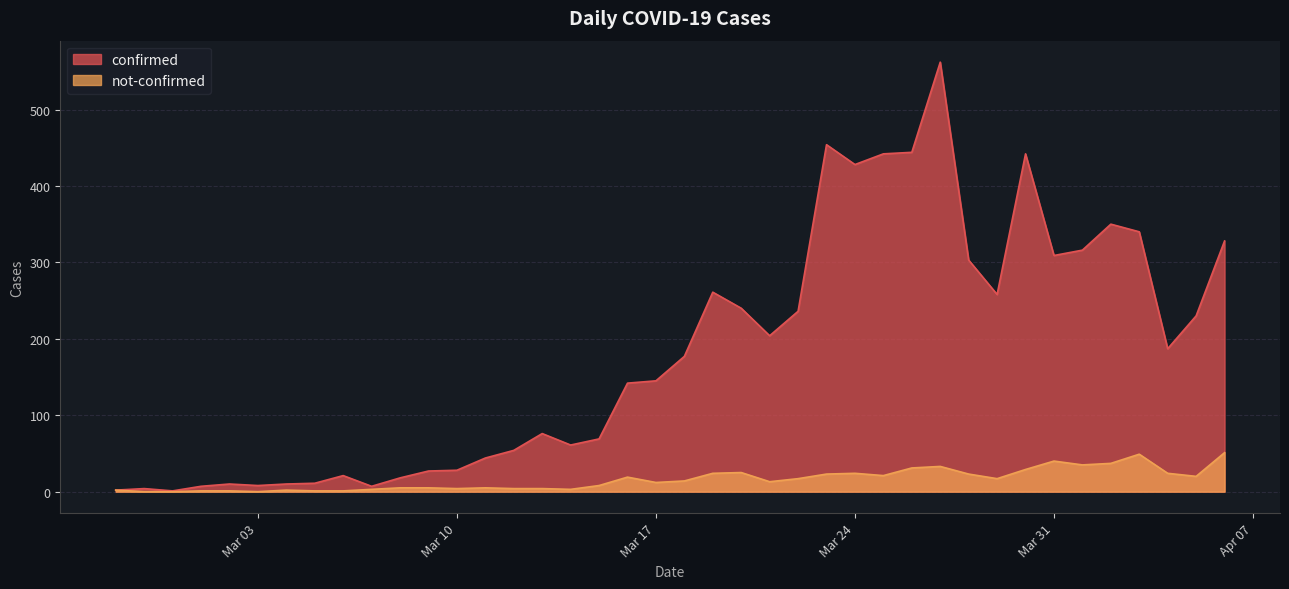

Which series has the largest total across all categories?

confirmed